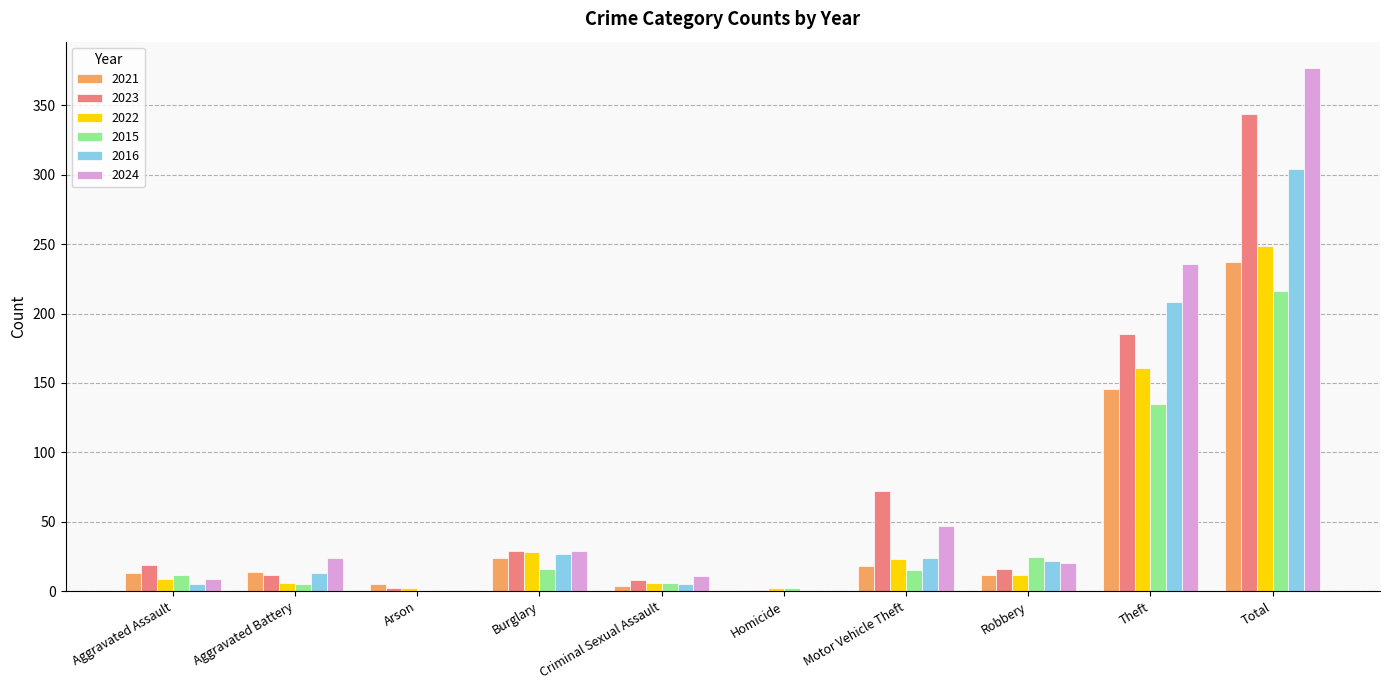

Is the value of 2016 at Robbery greater than the value of 2015 at Aggravated Assault?

Yes